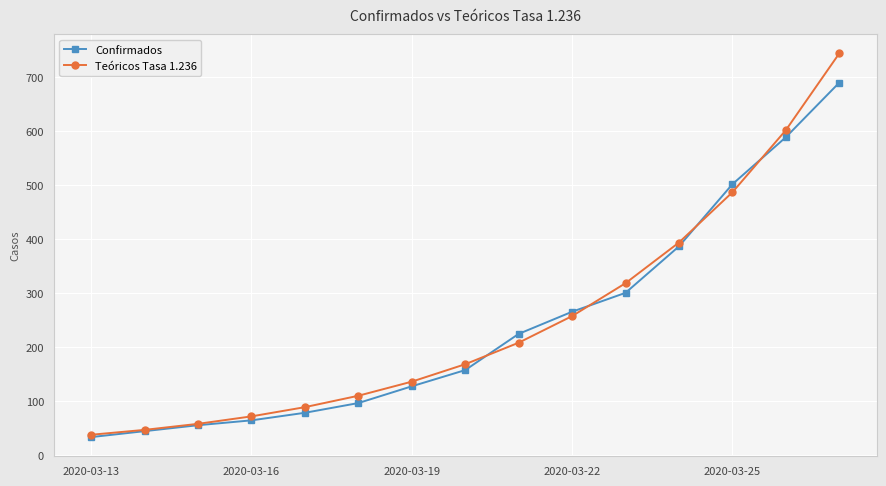

What is the difference between the maximum and minimum values in the Confirmados series?

656.0